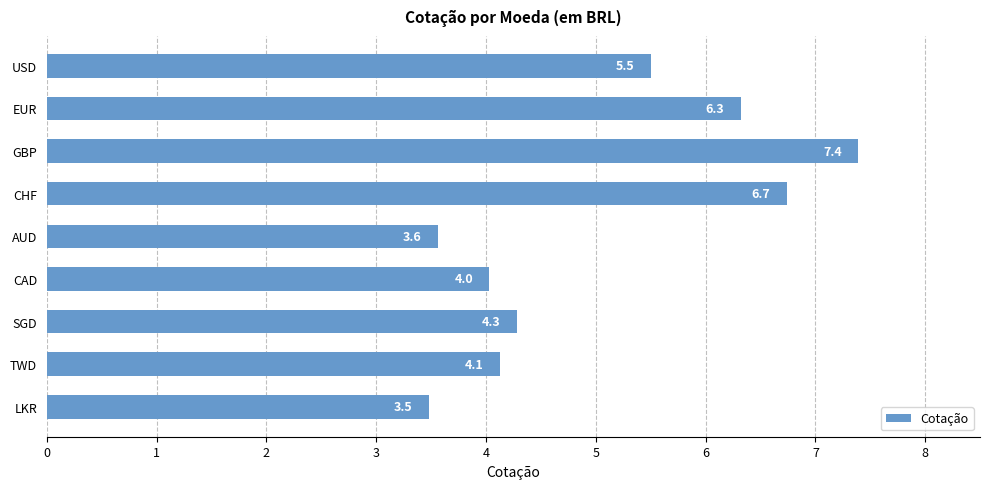

Reading bottom to top, what are all the values shown in this chart?

LKR=3.5	TWD=4.1	SGD=4.3	CAD=4.0	AUD=3.6	CHF=6.7	GBP=7.4	EUR=6.3	USD=5.5